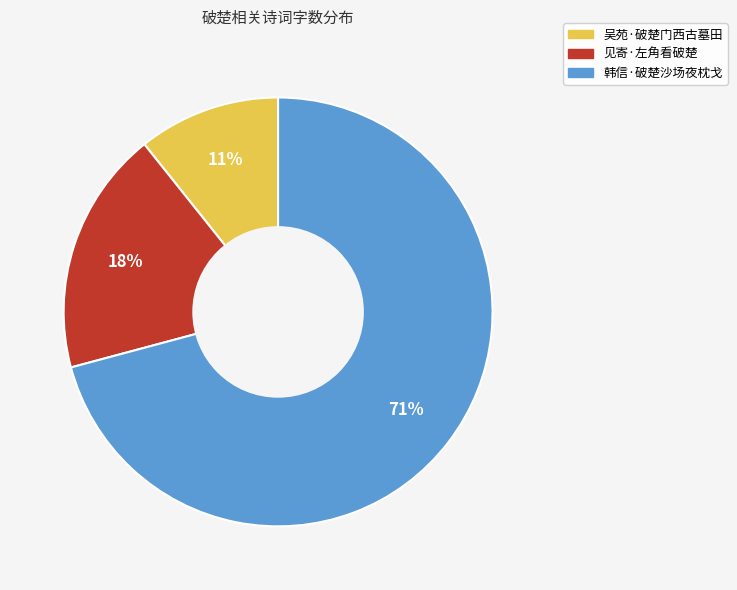

Which has a higher value, 吴苑·破楚门西古墓田 or 韩信·破楚沙场夜枕戈?

韩信·破楚沙场夜枕戈